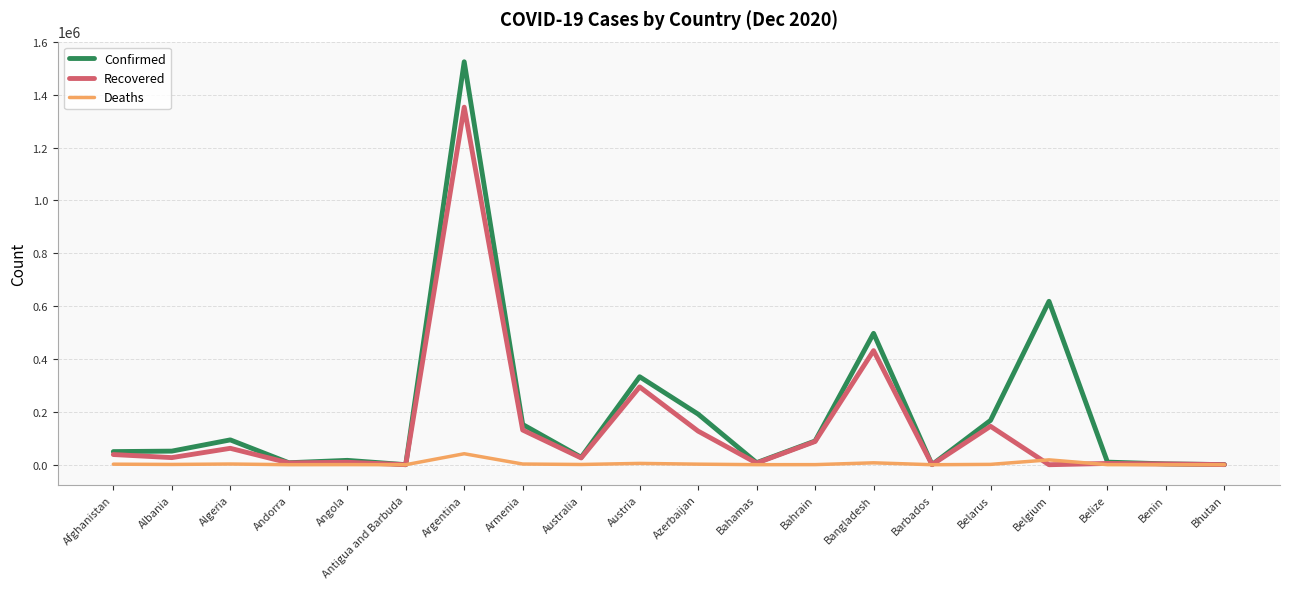

The Recovered series shows 294315 at Austria. True or false?

True